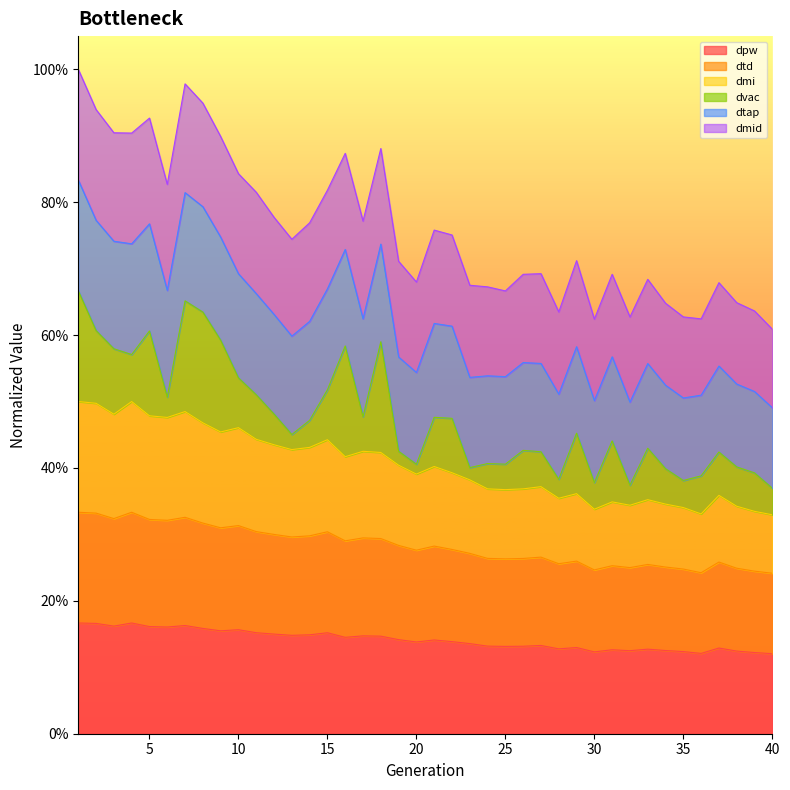

The dtd series shows 0.4 at 38. True or false?

False